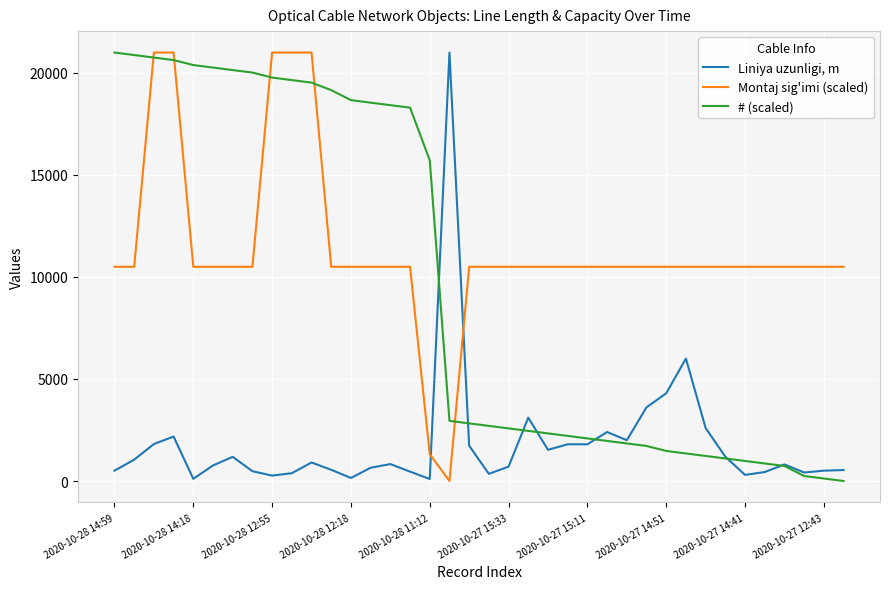

List the series in order of their overall mean, highest first.

Montaj sig'imi (scaled), # (scaled), Liniya uzunligi, m